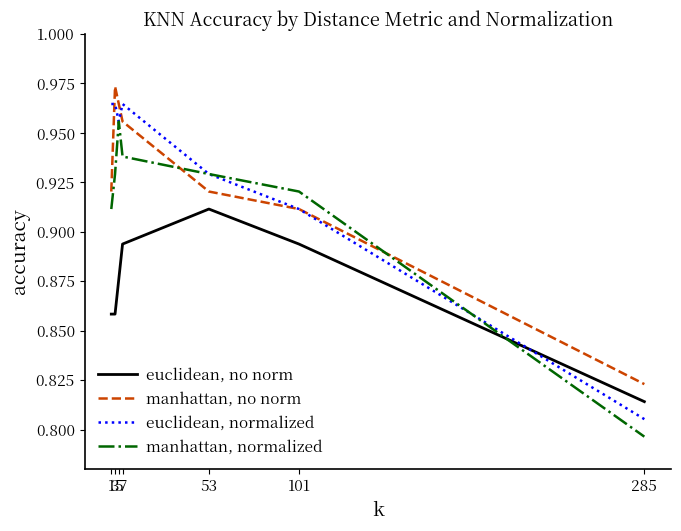

The euclidean, no norm series shows 0.2 at 101. True or false?

False